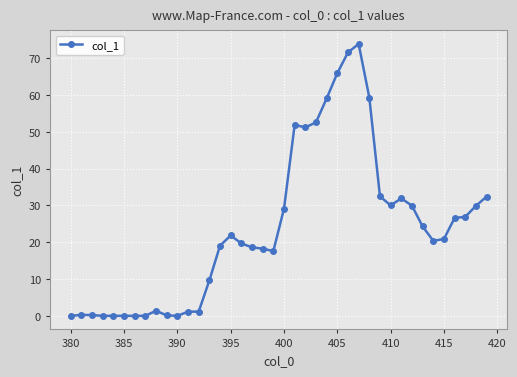

True or false: there are more than 2 points higher than both neighbors.

True